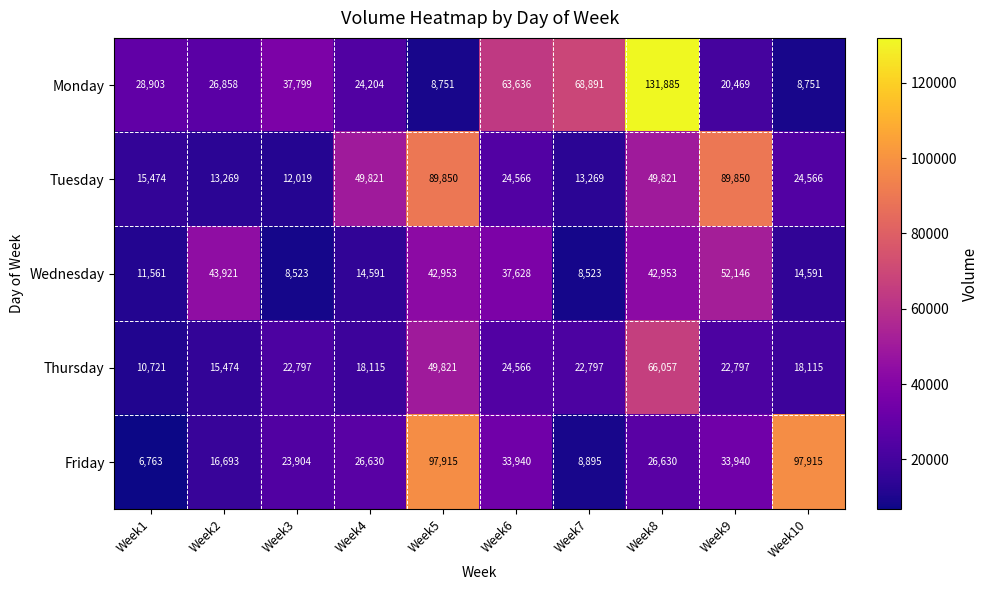

The value of Friday at Week5 is 97915. True or false?

True